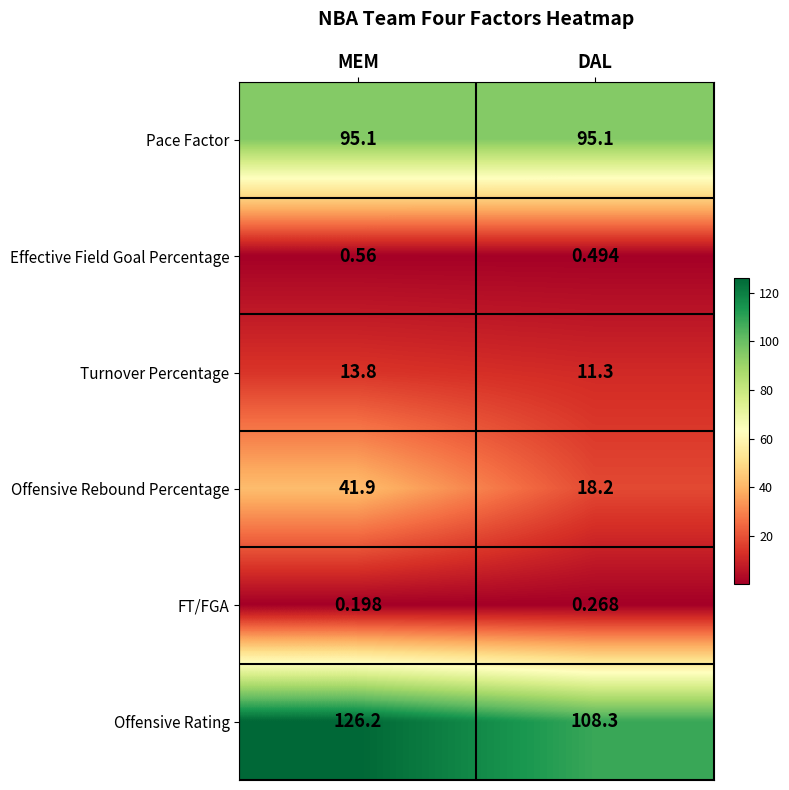

At which category is the sum across all series the highest?

MEM